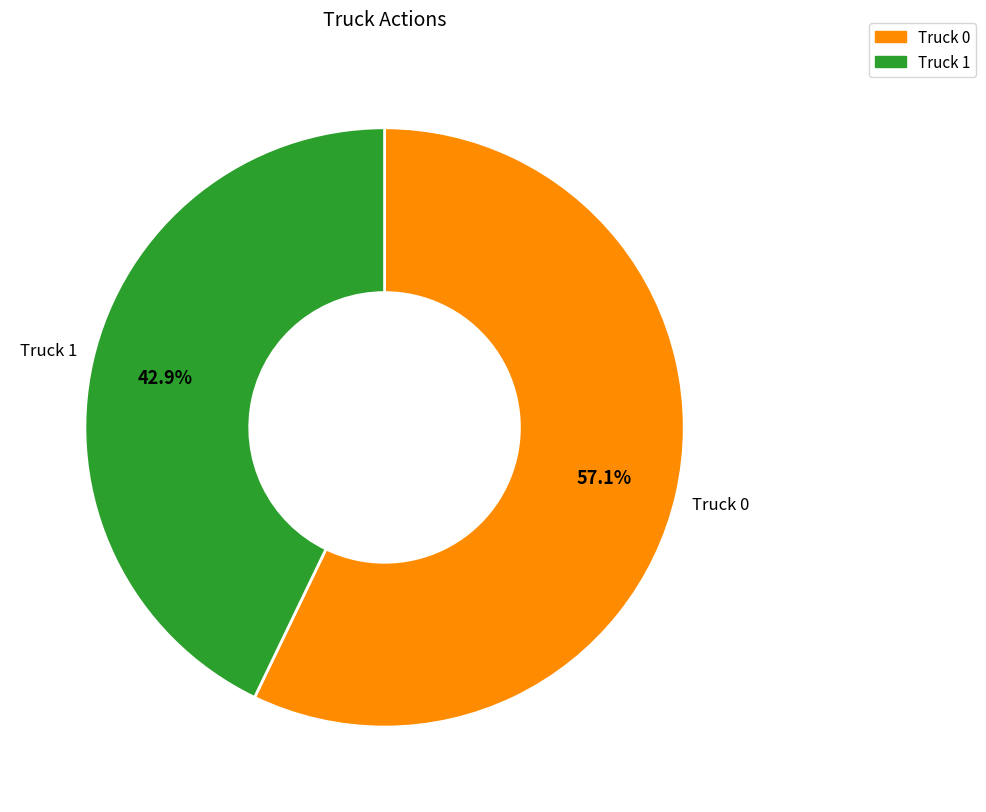

Which has a higher value, Truck 0 or Truck 1?

Truck 0